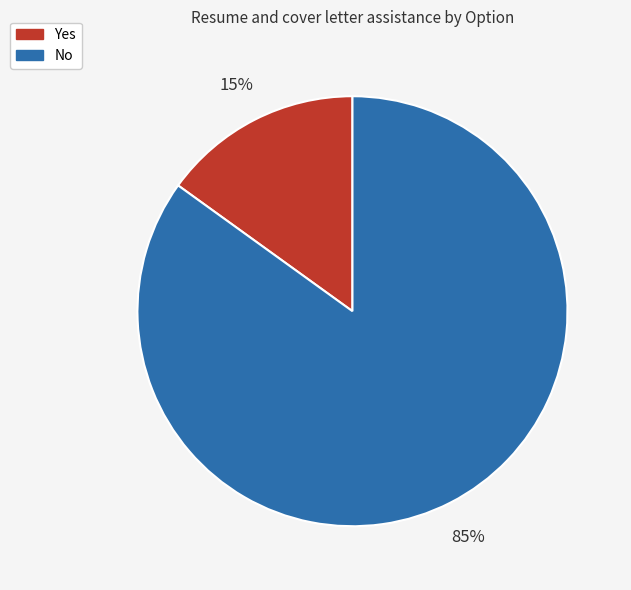

Which category has the biggest portion of the pie?

No